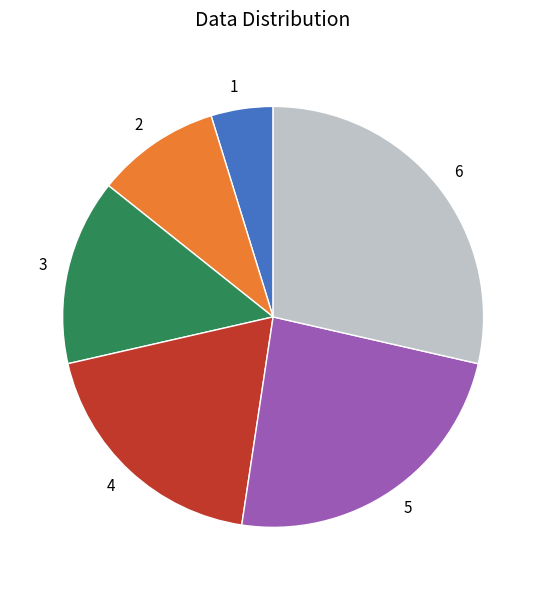

Count the number of slices in the pie.

6